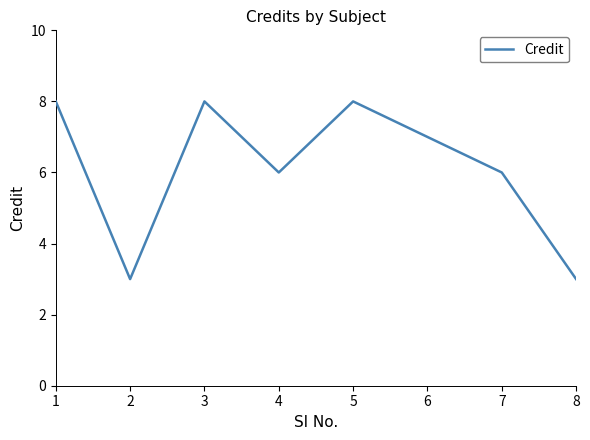

Is it true that the value at 2 is 3?

True